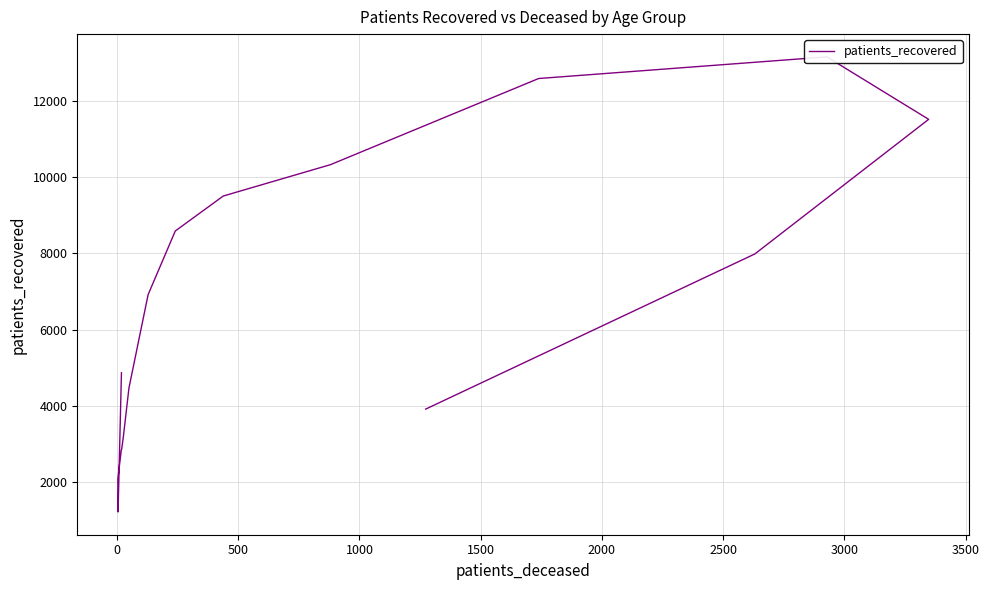

What is the maximum value shown in the chart?

13158